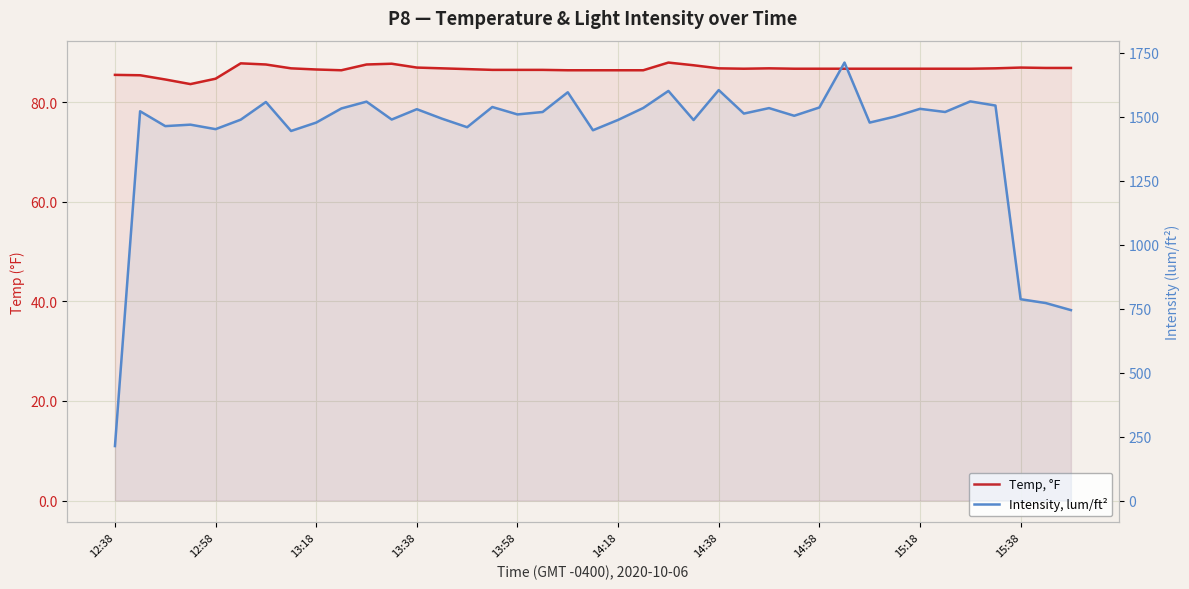

List the labels in order of Intensity, lum/ft² value, largest first.

29, 24, 22, 18, 34, 10, 14:38, 35, 15, 28, 21, 26, 15:38, 32, 12, 12:58, 17, 33, 25, 16, 27, 31, 13, 11, 14:18, 20, 23, 15:18, 30, 13:38, 13:18, 14, 13:58, 19, 14:58, 36, 37, 38, 12:38